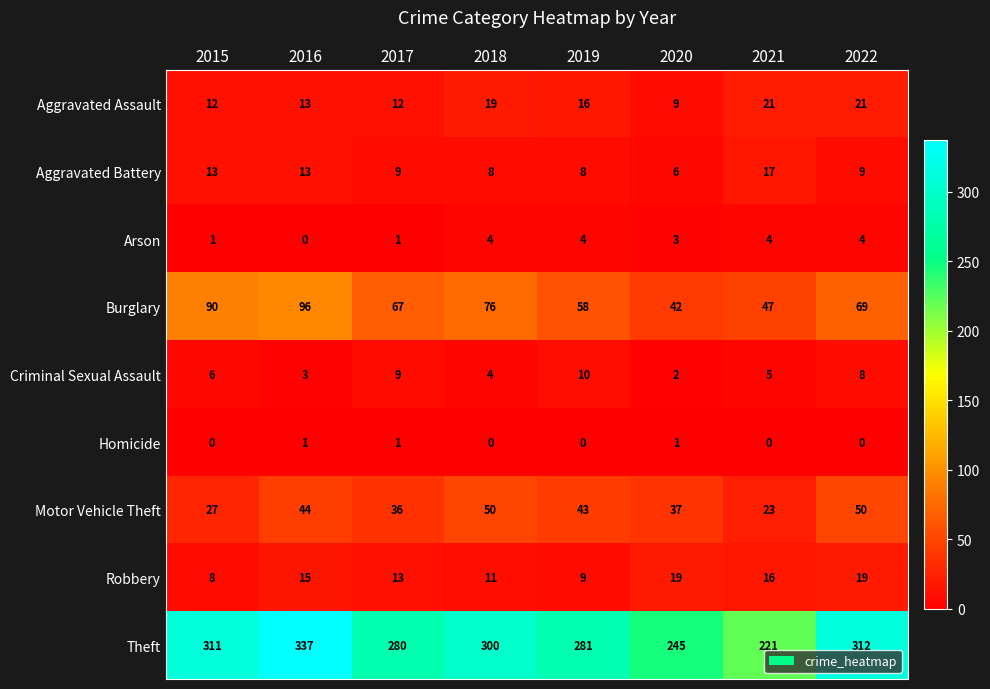

The Robbery series shows 9 at 2019. True or false?

True